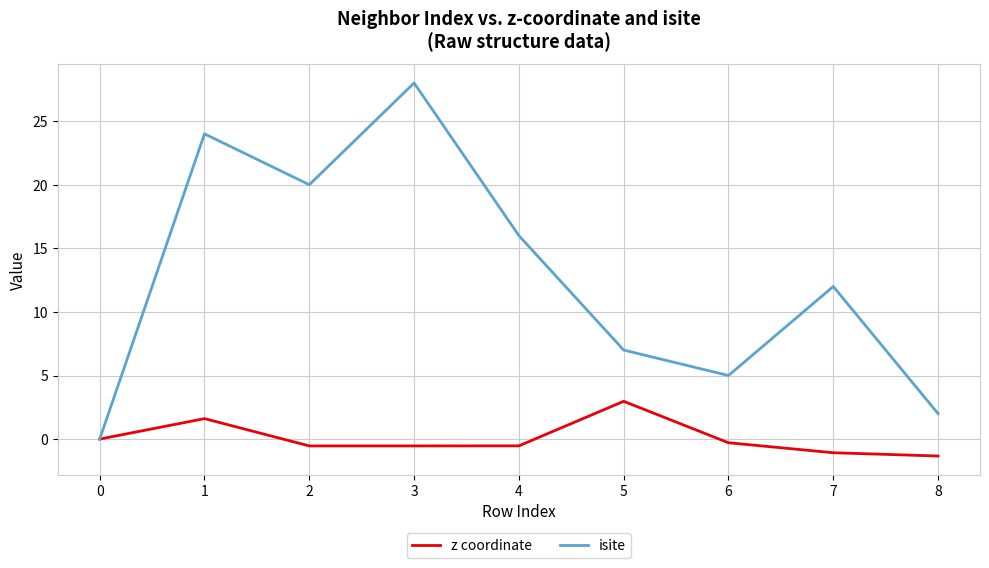

Reading left to right, transcribe all the data shown in this chart.

z coordinate: 0.0	1.6	-0.5	-0.5	-0.5	3.0	-0.3	-1.1	-1.3
isite: 0.0	24.0	20.0	28.0	16.0	7.0	5.0	12.0	2.0